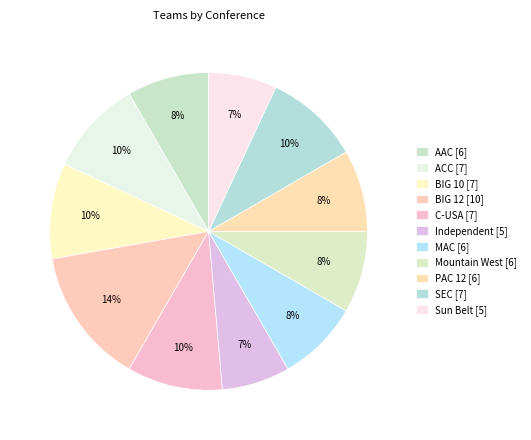

To the nearest percent, what is the average slice percentage?

9%